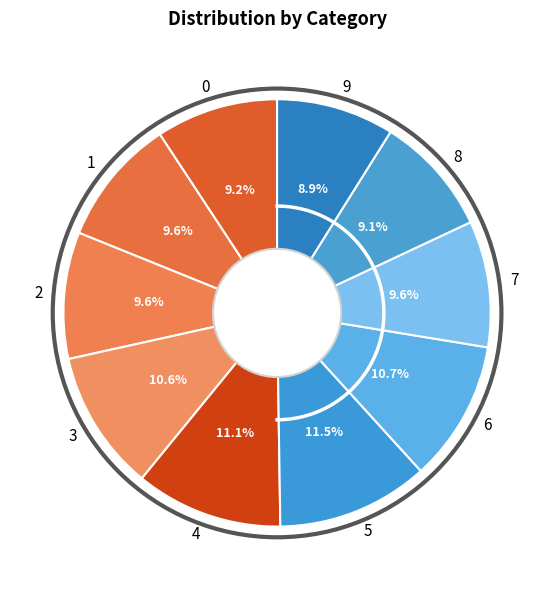

To the nearest percent, what is the average slice percentage?

10%